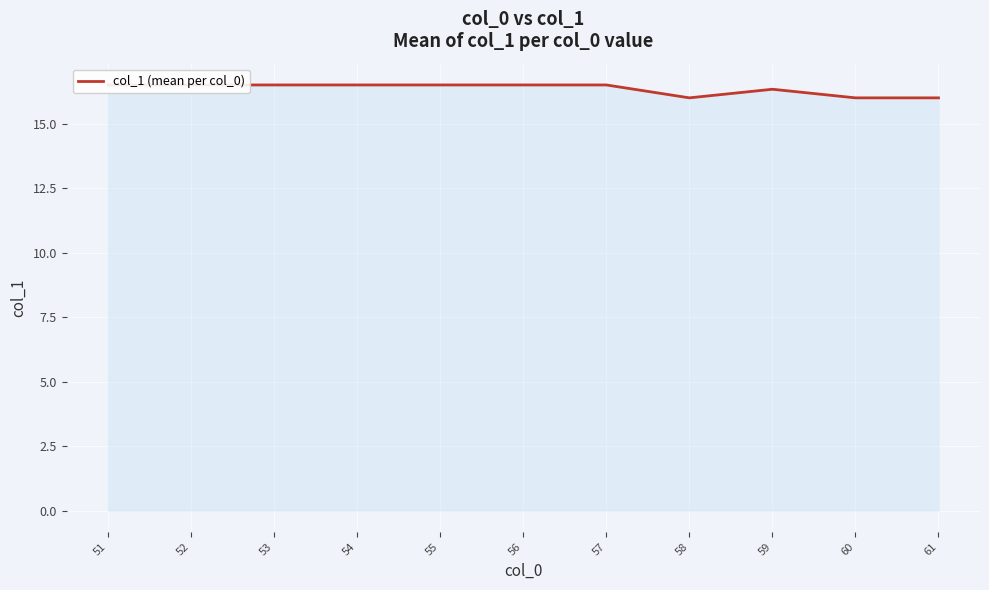

Reading right to left, list all the values displayed in this chart.

16.0	16.0	16.3	16.0	16.5	16.5	16.5	16.5	16.5	16.5	16.5